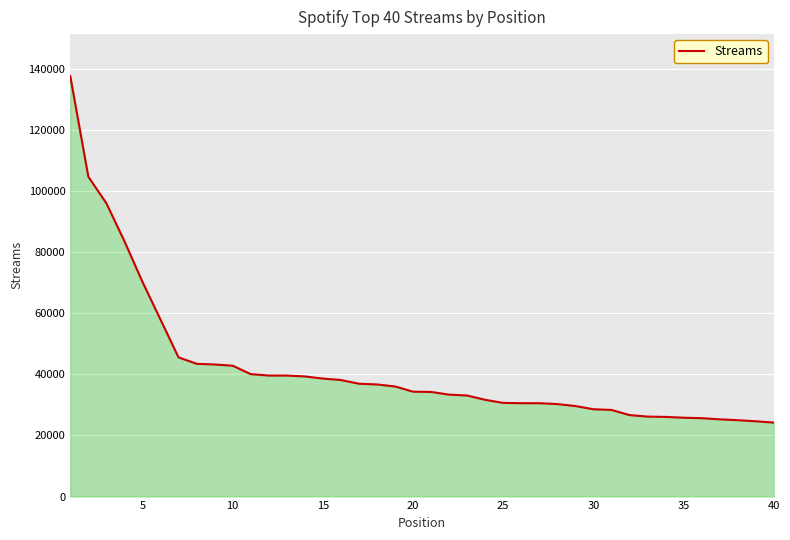

Count the number of data series in this chart.

1